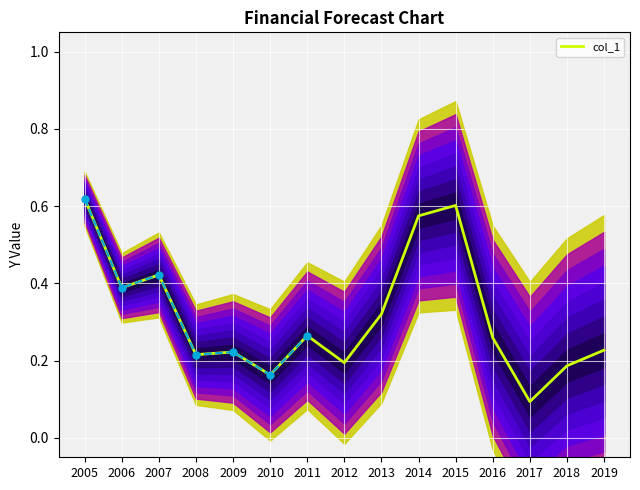

Reading left to right, extract all data points from this chart.

0.6	0.4	0.4	0.2	0.2	0.2	0.3	0.2	0.3	0.6	0.6	0.3	0.1	0.2	0.2